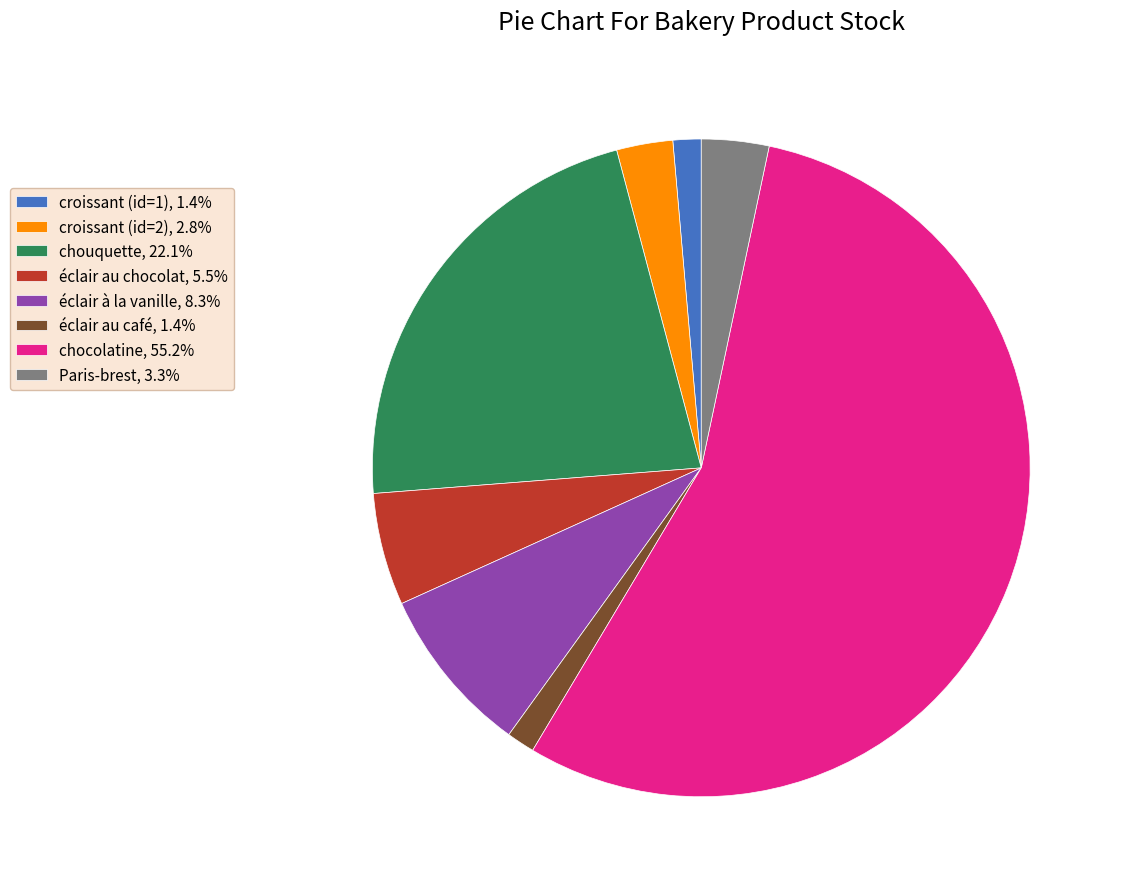

True or false: éclair au café accounts for 1% of the total.

True